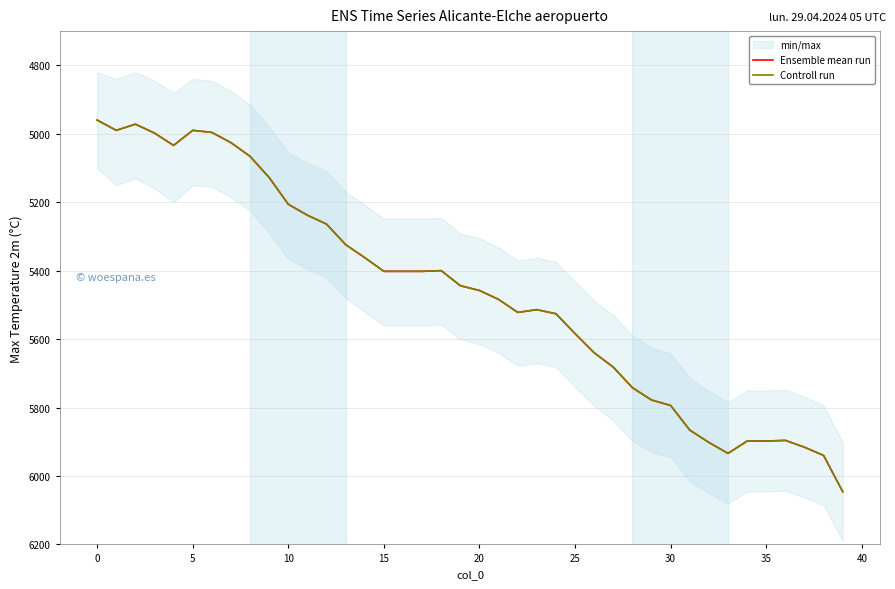

Reading left to right, transcribe all the data shown in this chart.

Ensemble mean run: 4960	4990	4972	4998	5034	4990	4996	5026	5066	5128	5206	5238	5264	5324	5362	5402	5402	5402	5400	5444	5458	5484	5522	5514	5526	5584	5640	5682	5742	5778	5794	5866	5902	5934	5898	5898	5896	5916	5940	6046
Controll run: 4960	4990	4972	4998	5034	4990	4996	5026	5066	5128	5206	5238	5264	5324	5362	5402	5402	5402	5400	5444	5458	5484	5522	5514	5526	5584	5640	5682	5742	5778	5794	5866	5902	5934	5898	5898	5896	5916	5940	6046